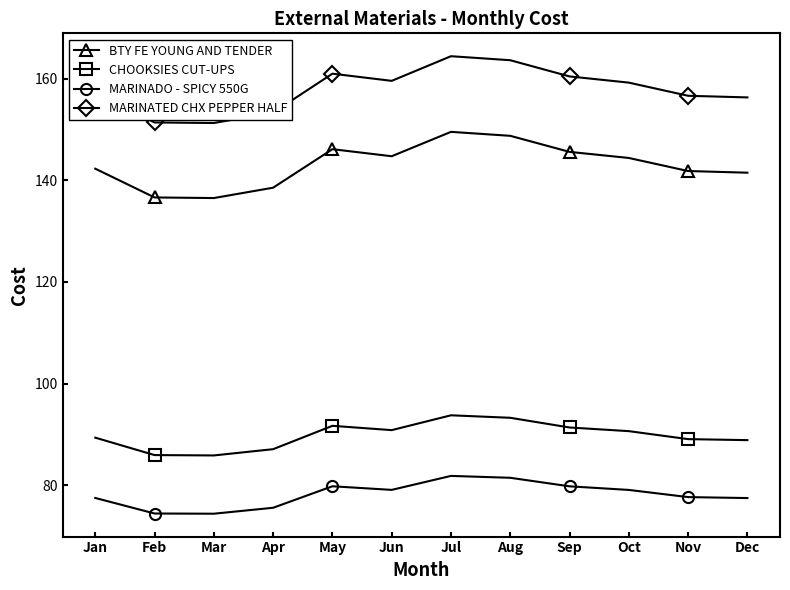

True or false: BTY FE YOUNG AND TENDER has a value of 142.3 at Jan.

True